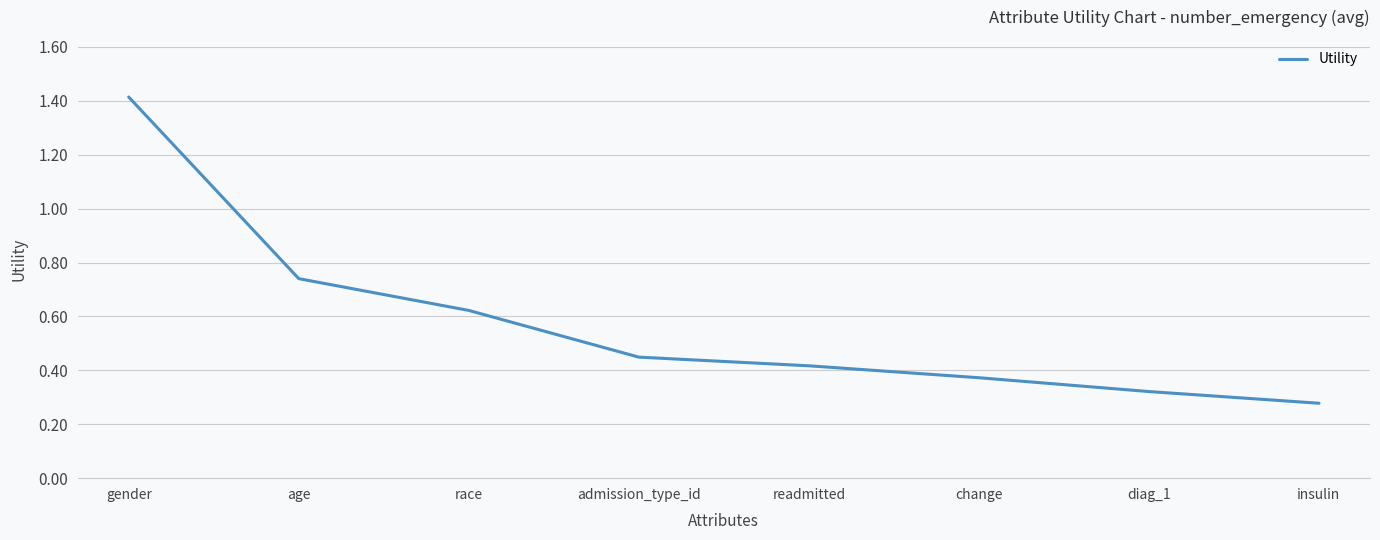

What position from the right is age?

7